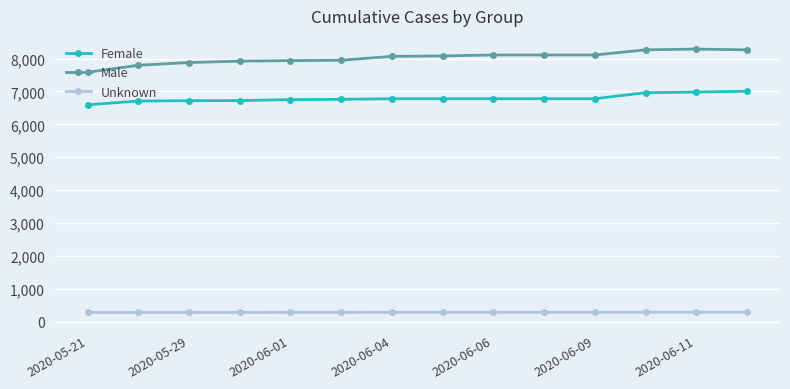

How many values in the Female series are below 6777?

6